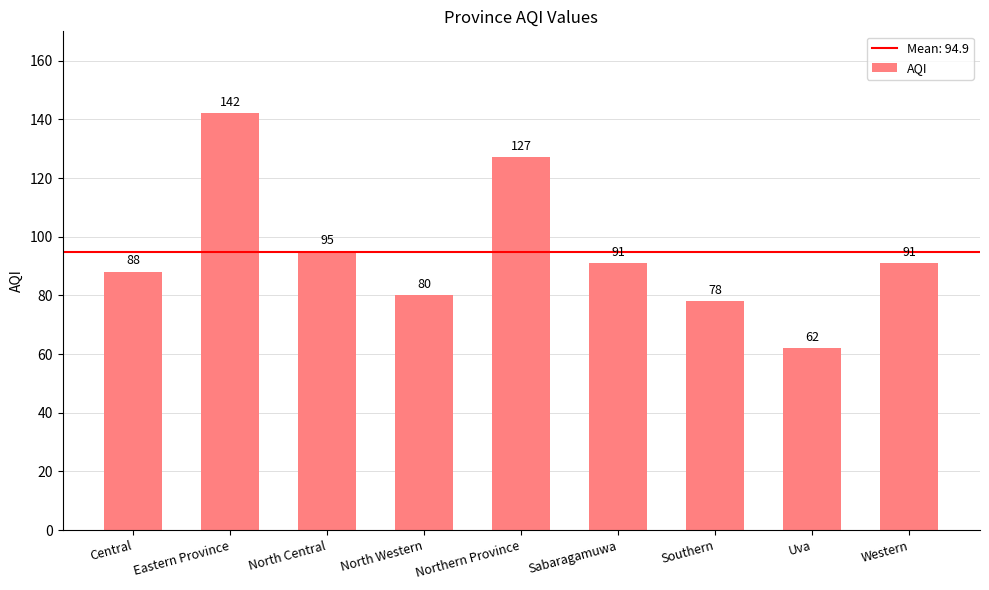

What value does the data have at Eastern Province, to the nearest 10?

140